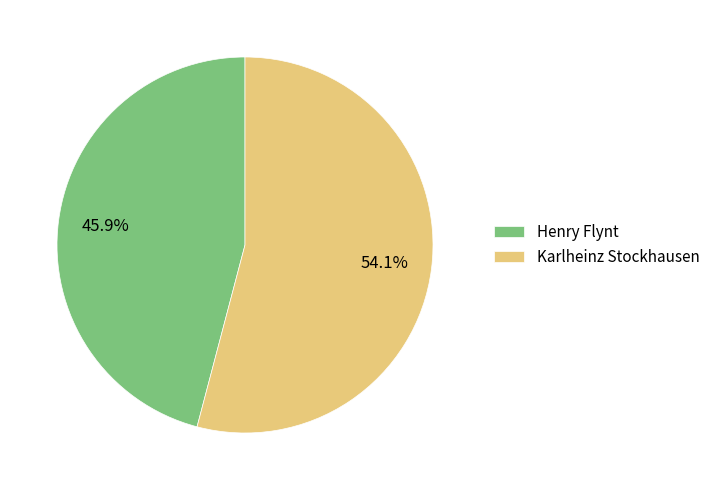

What is the smallest slice in the pie chart?

Henry Flynt